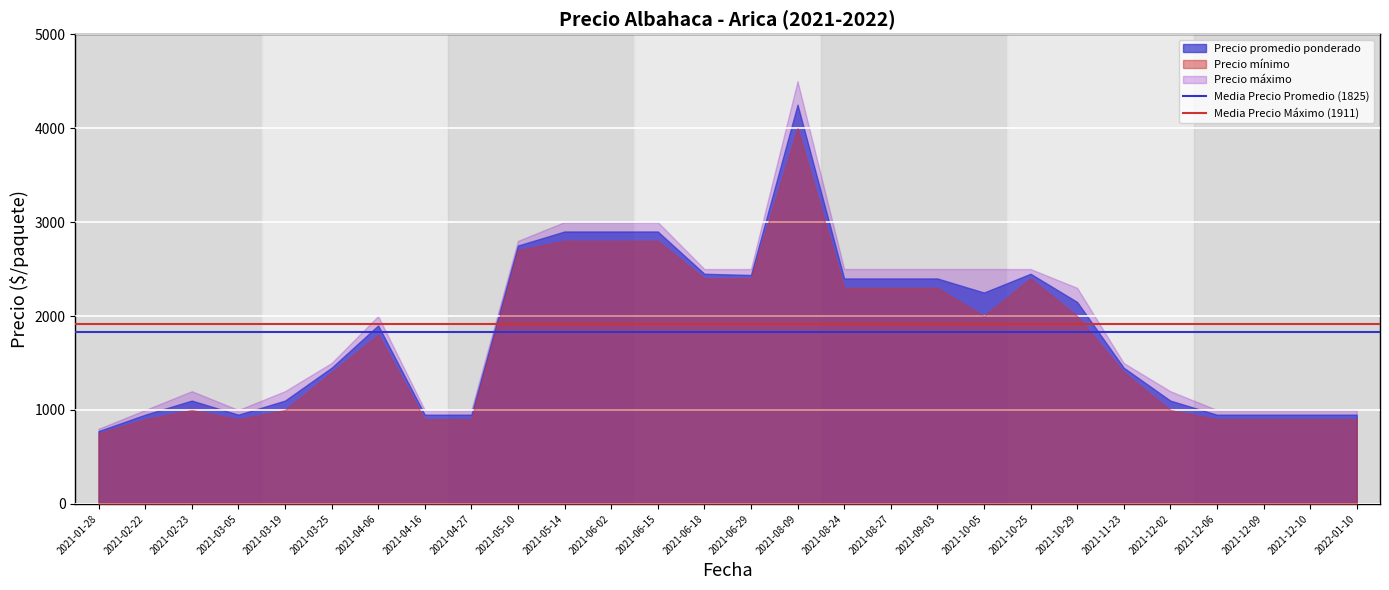

True or false: Precio mínimo and Precio máximo cross at least once.

False